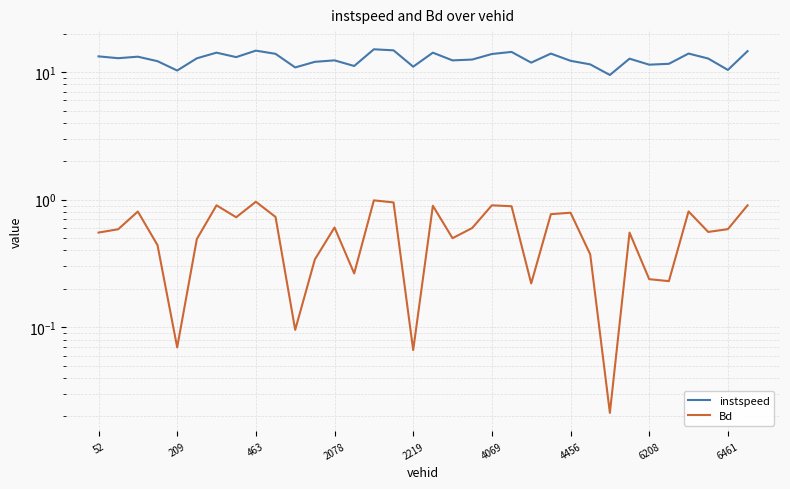

True or false: instspeed has a value of 6.1 at 27.

False